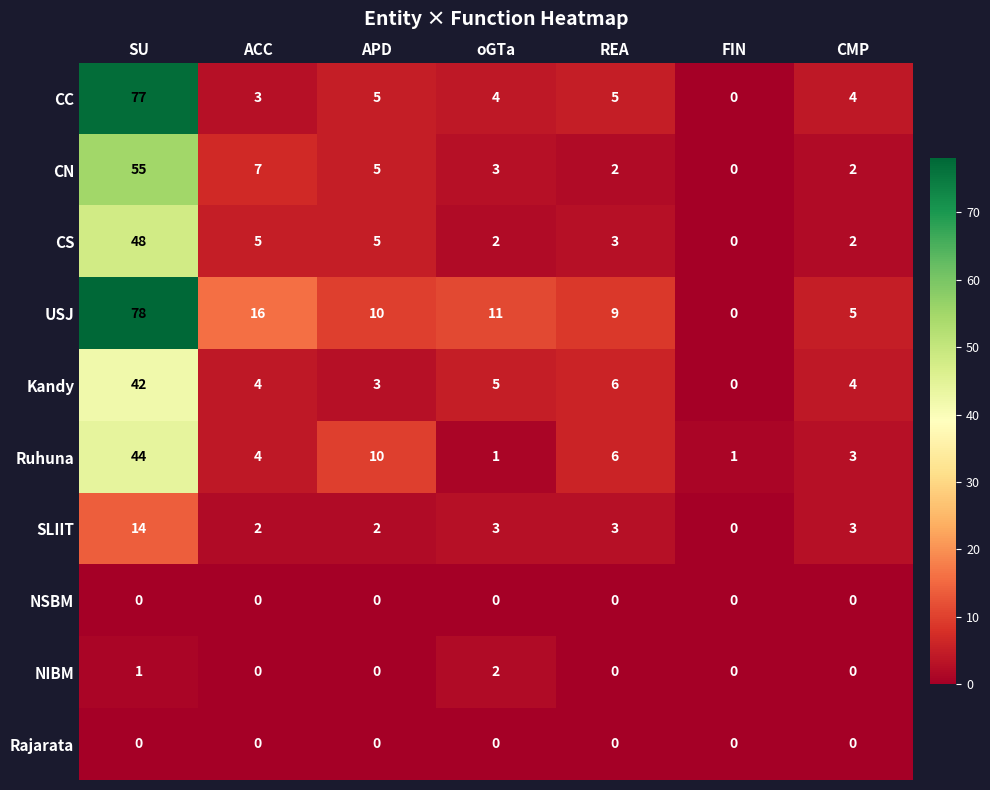

The value of SLIIT at ACC is 3. True or false?

False